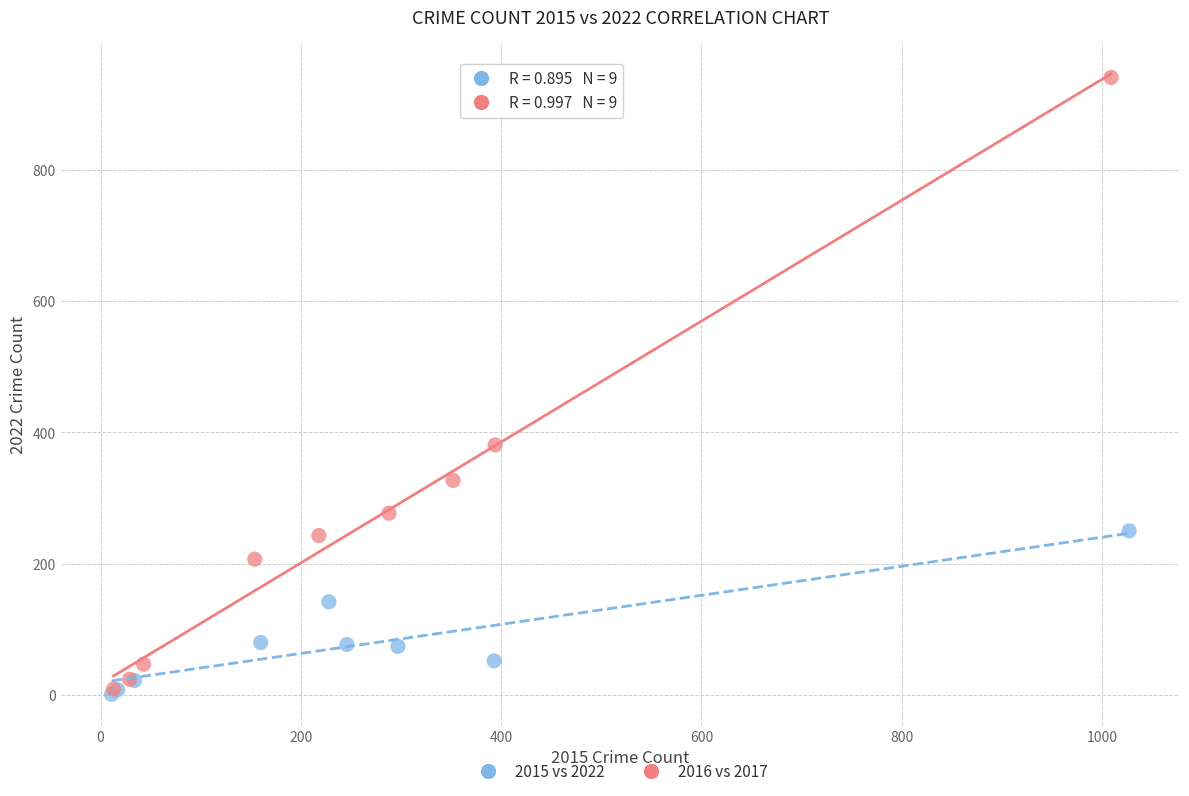

Which series reaches the maximum Y coordinate?

2016 vs 2017